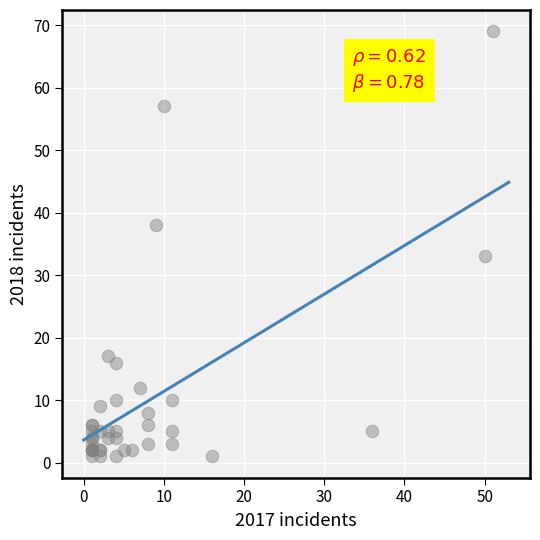

What Y value in the scatter plot is closest to 35?

33